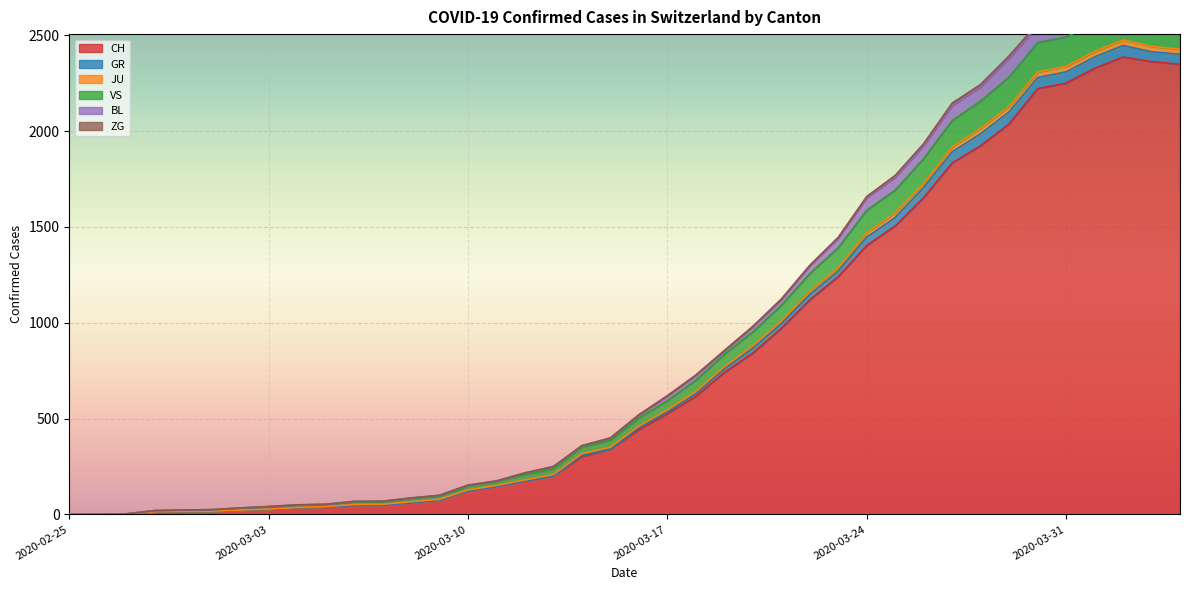

What is the maximum value for CH?

2387